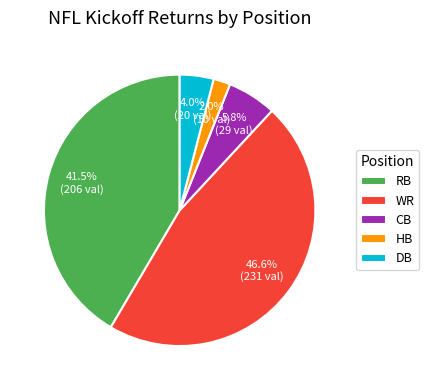

Approximately how many times larger is the value at DB compared to HB?

2.0